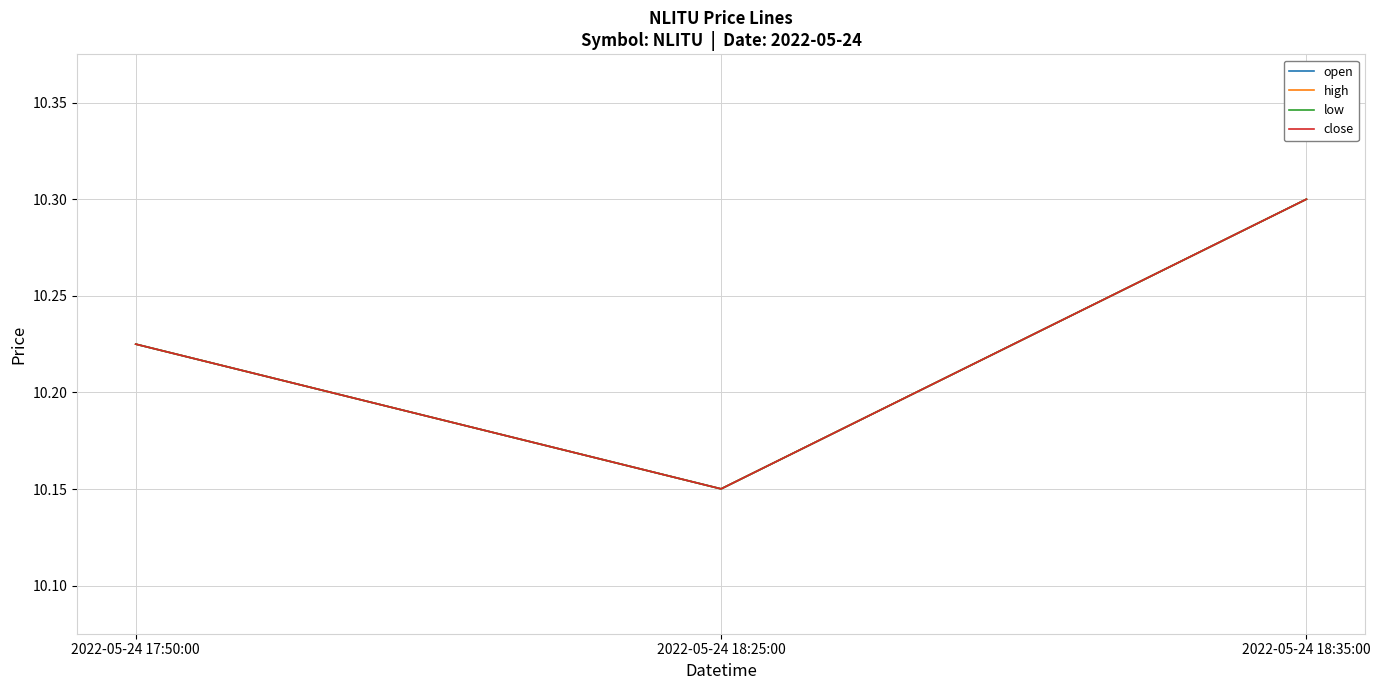

What is the average value of the open series?

10.2